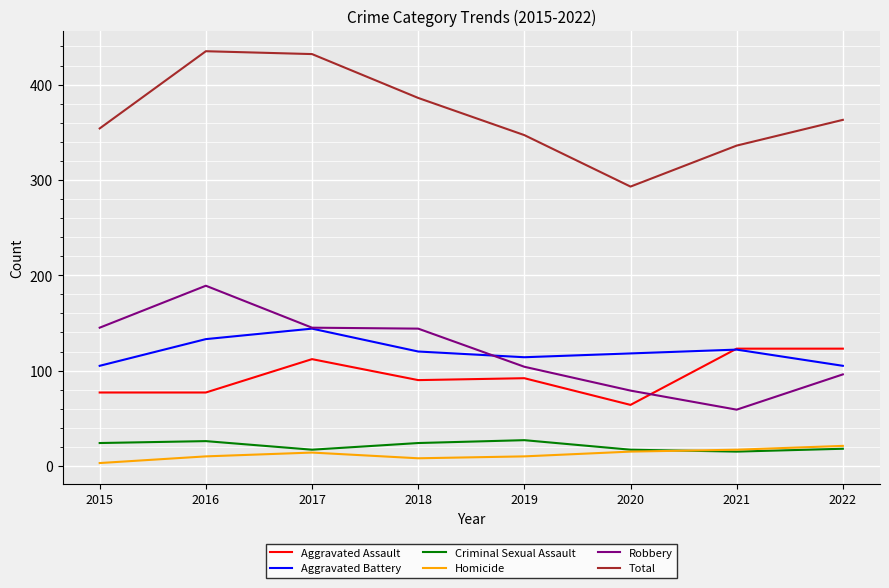

Between 2017 and 2021, which series saw the biggest shift?

Total